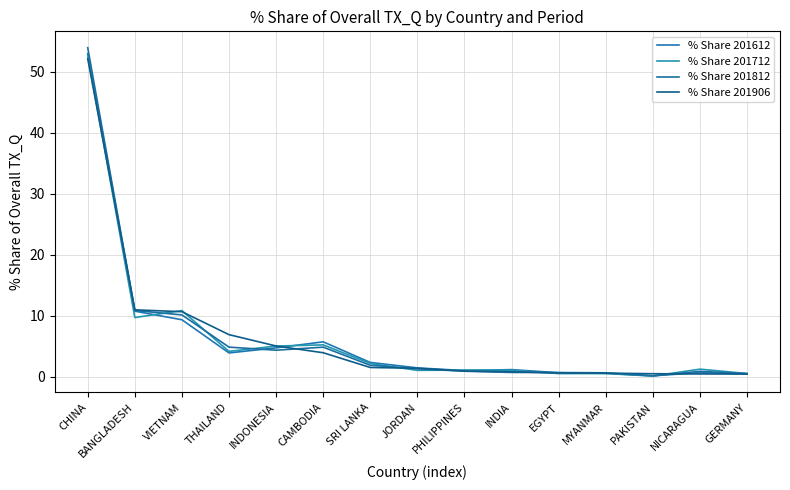

Which has a higher value, GERMANY or JORDAN?

JORDAN